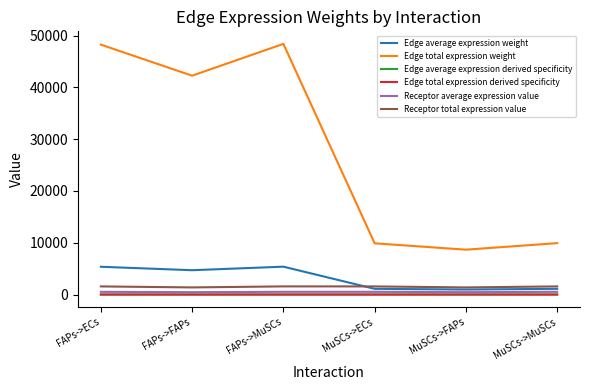

In Edge average expression derived specificity, how many points are higher than both neighbors (excluding endpoints)?

1